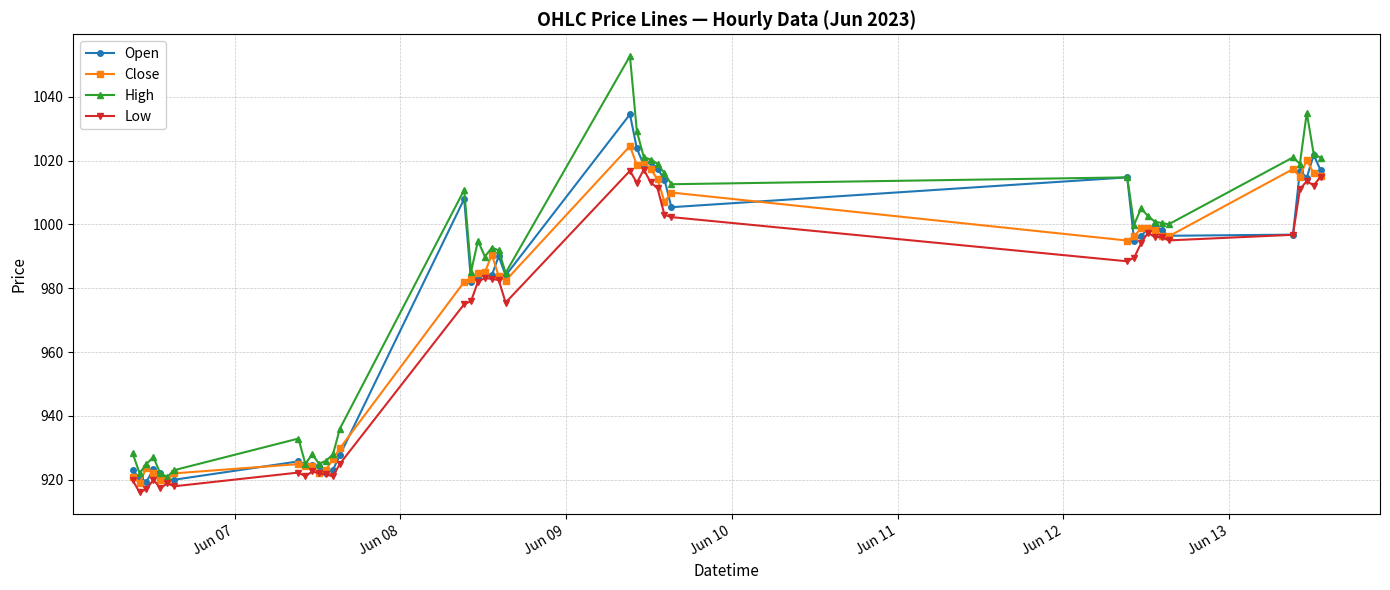

At how many categories does at least one series exceed 998?

20